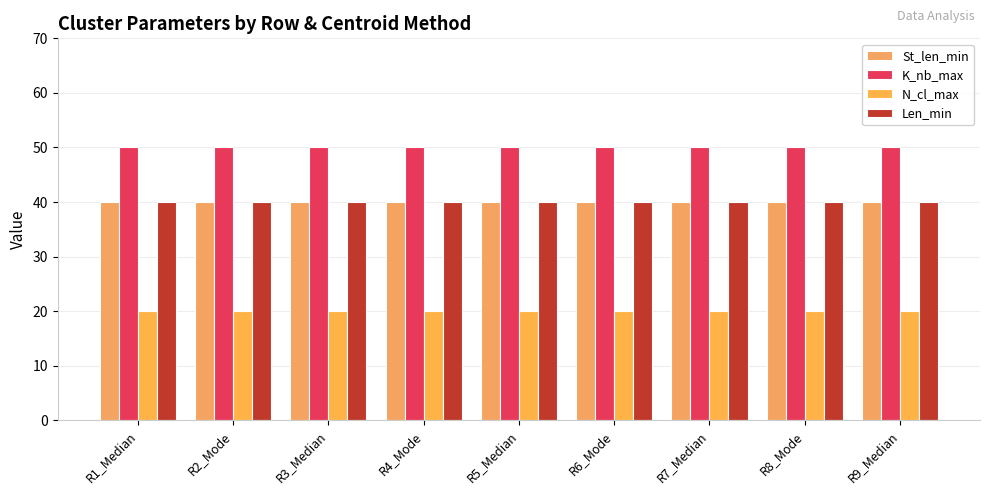

Which category has the highest value across all series?

R1_Median